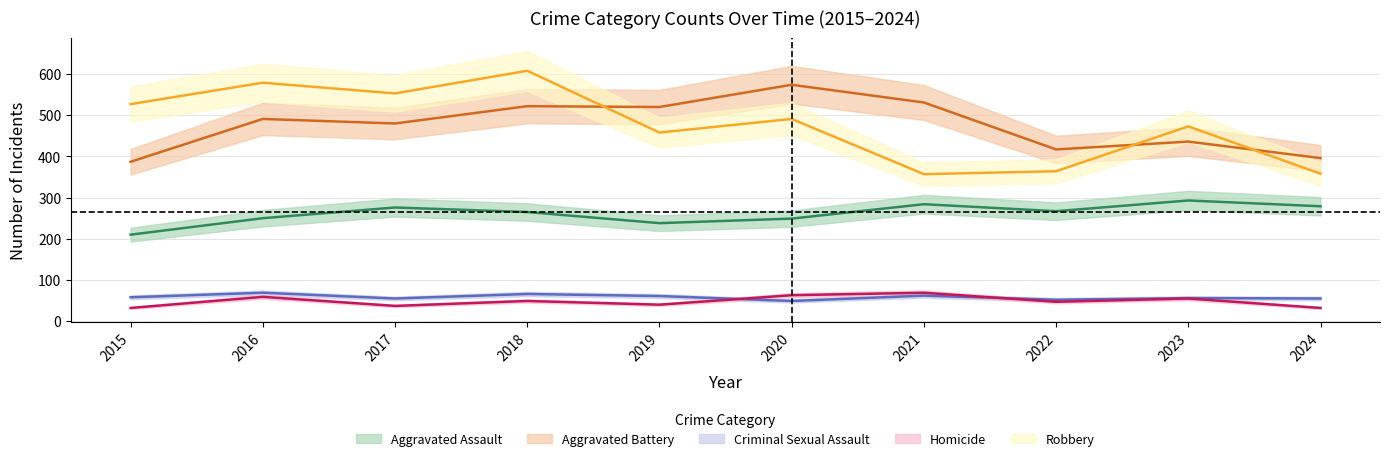

At how many categories does at least one series exceed 172?

10